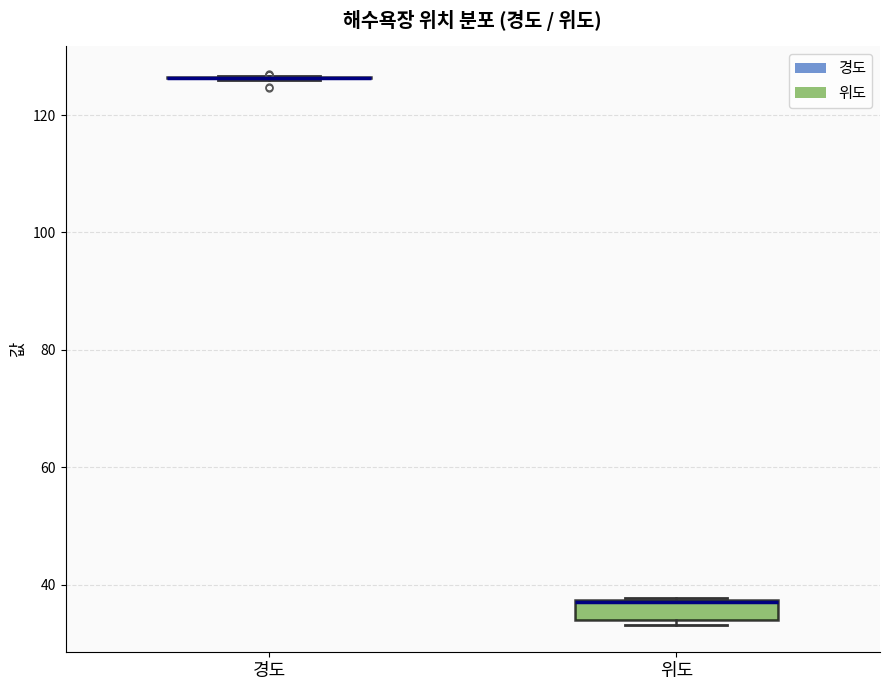

Where is the lower edge of the box for 위도 on the y-axis? The values are not printed on the chart, so give them approximately, as read against the axis.

34